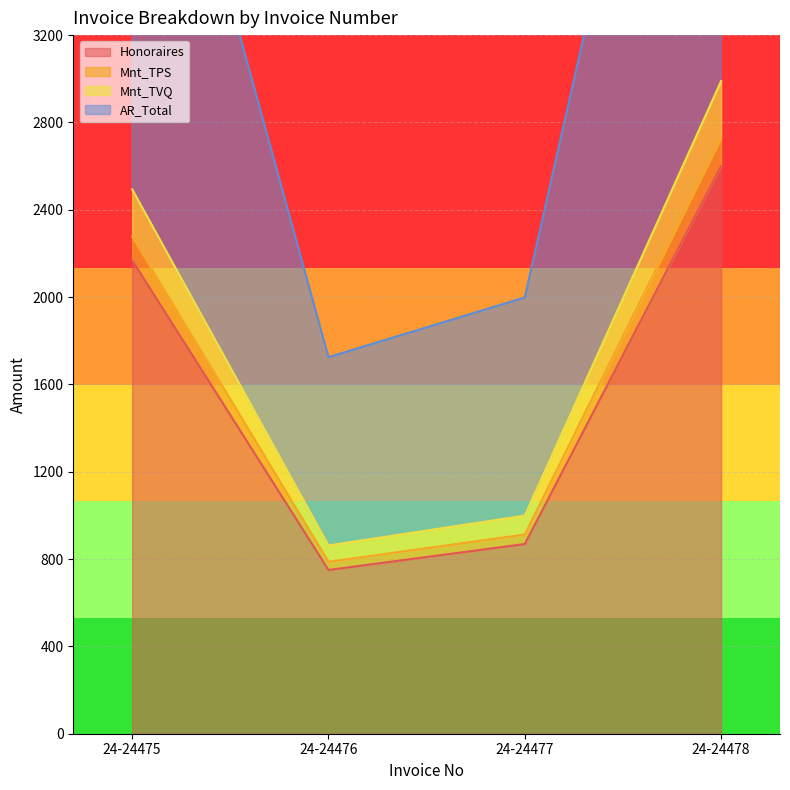

What are all the series names shown in the legend?

Honoraires, Mnt_TPS, Mnt_TVQ, AR_Total